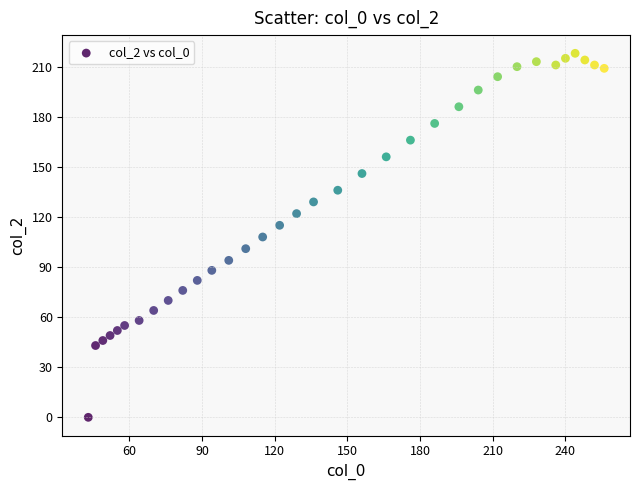

What is the range of Y values (max minus min)?

218